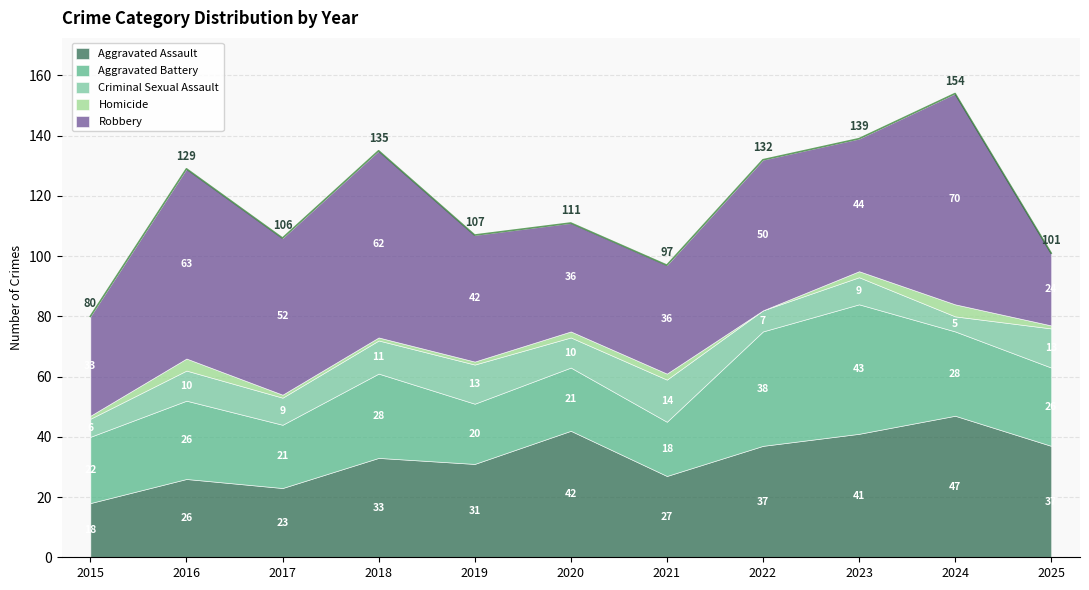

What is the lowest value of the Robbery series?

24